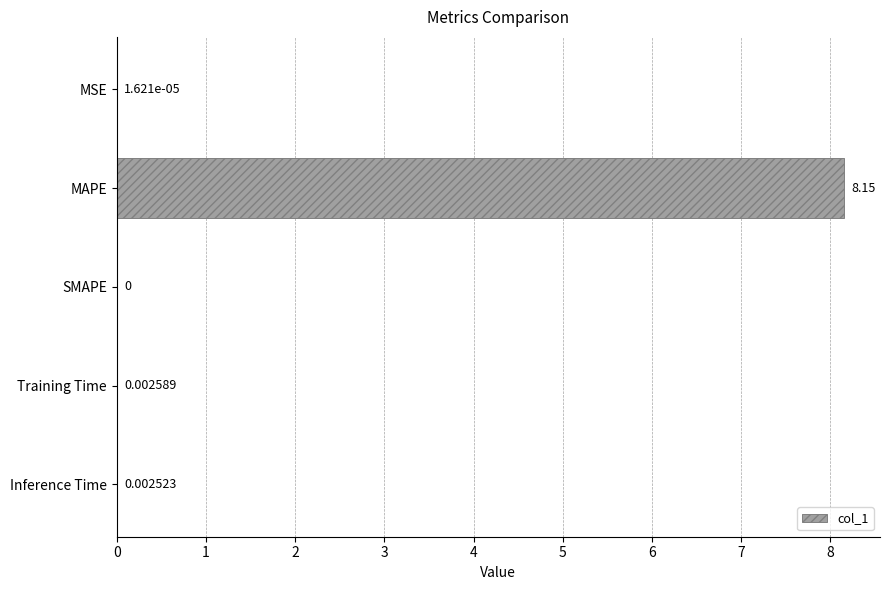

What is the sum of all values?

8.2